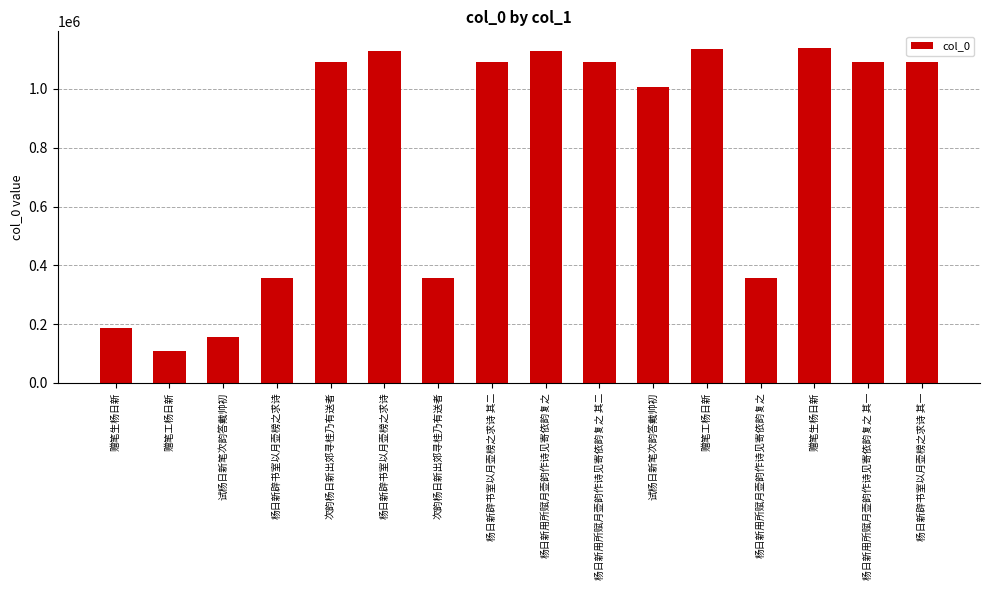

Rank the categories by value from lowest to highest.

赠笔工杨日新, 试杨日新笔次韵答戴帅初, 赠笔生杨日新, 次韵杨日新出郊寻桂乃有送者, 杨日新辟书室以月壶榜之求诗, 杨日新用所赋月壶韵作诗见寄依韵复之, 试杨日新笔次韵答戴帅初, 杨日新辟书室以月壶榜之求诗 其一, 杨日新辟书室以月壶榜之求诗 其二, 次韵杨日新出郊寻桂乃有送者, 杨日新用所赋月壶韵作诗见寄依韵复之 其一, 杨日新用所赋月壶韵作诗见寄依韵复之 其二, 杨日新辟书室以月壶榜之求诗, 杨日新用所赋月壶韵作诗见寄依韵复之, 赠笔工杨日新, 赠笔生杨日新